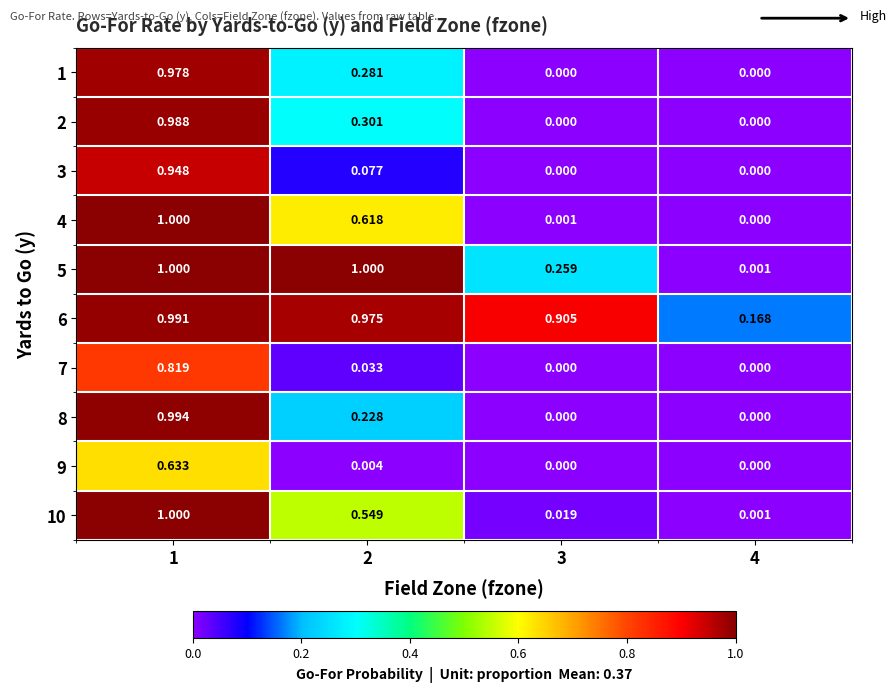

Is the value of 4 at 4 greater than the value of 1 at 1?

No